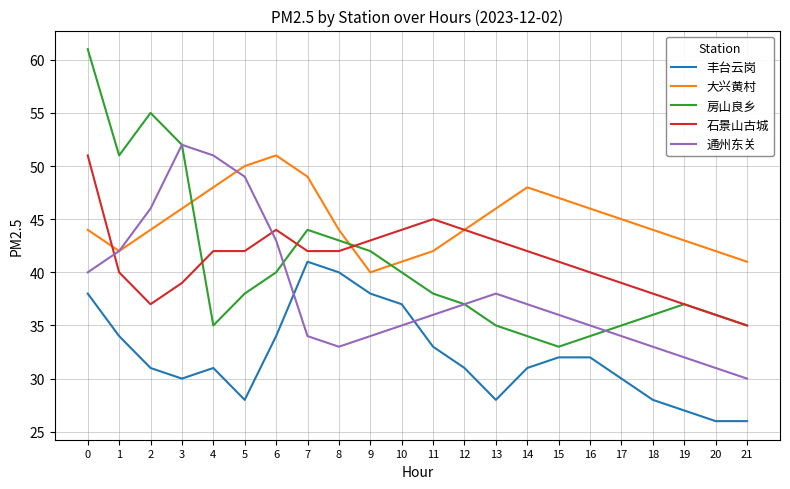

Where do 石景山古城 and 大兴黄村 first cross each other?

0 and 1